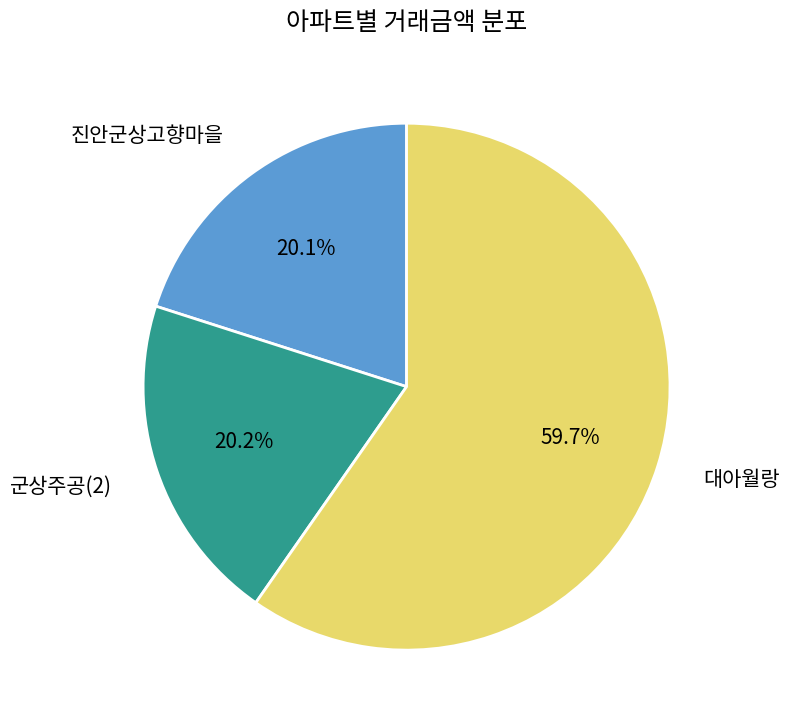

To the nearest percent, what is the average slice percentage?

33%